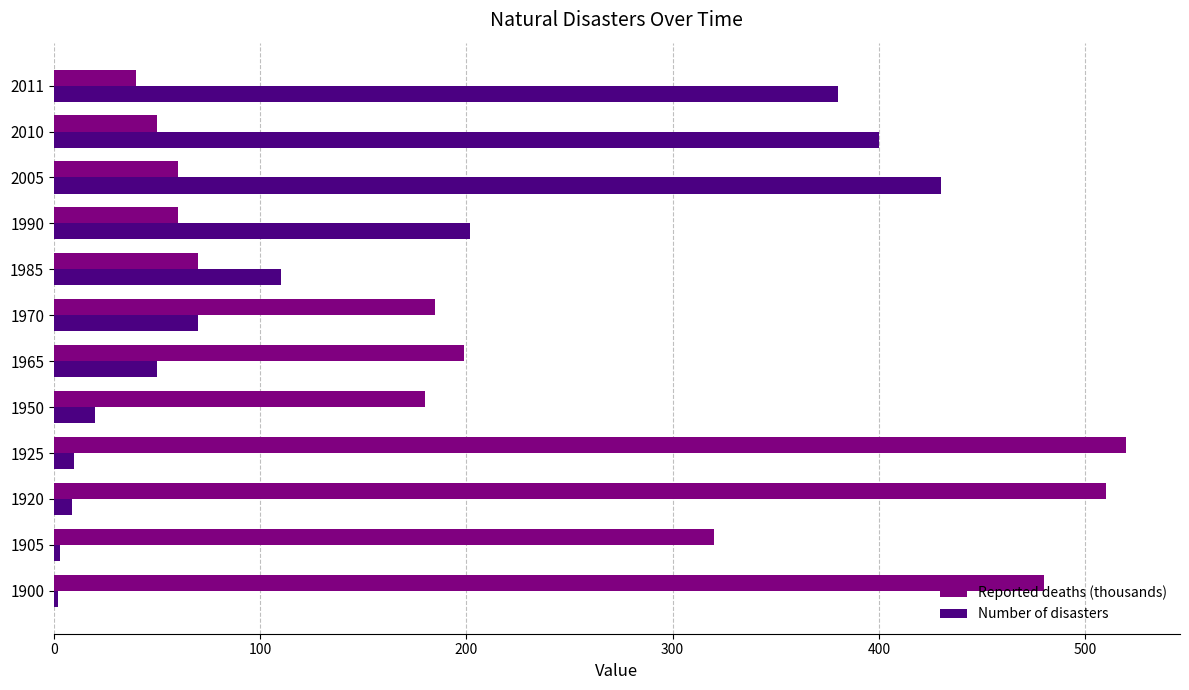

Rank the series by their maximum value, from highest to lowest.

Reported deaths (thousands), Number of disasters